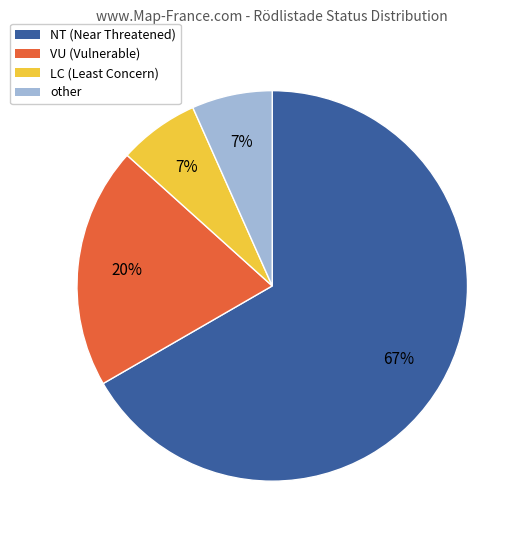

Approximately how many times larger is the value at other compared to VU?

0.3